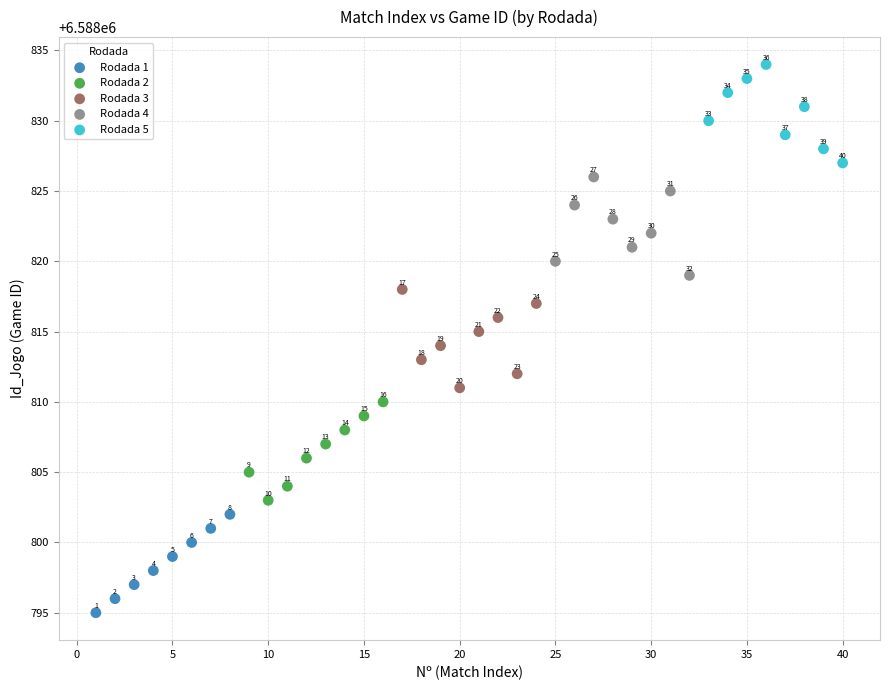

Which series reaches the maximum Y coordinate?

Rodada 5